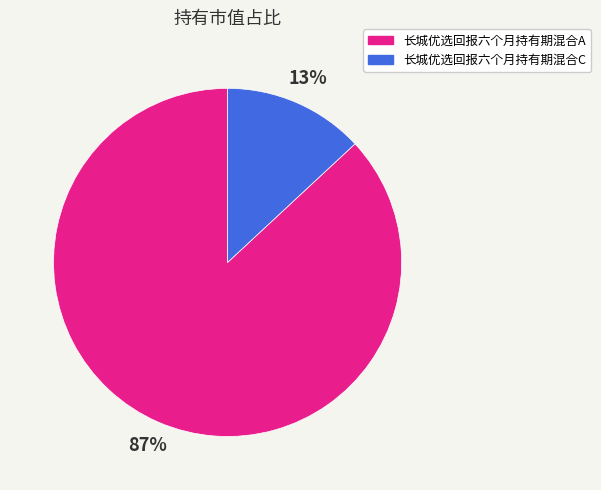

Between 长城优选回报六个月持有期混合A and 长城优选回报六个月持有期混合C, which is larger?

长城优选回报六个月持有期混合A